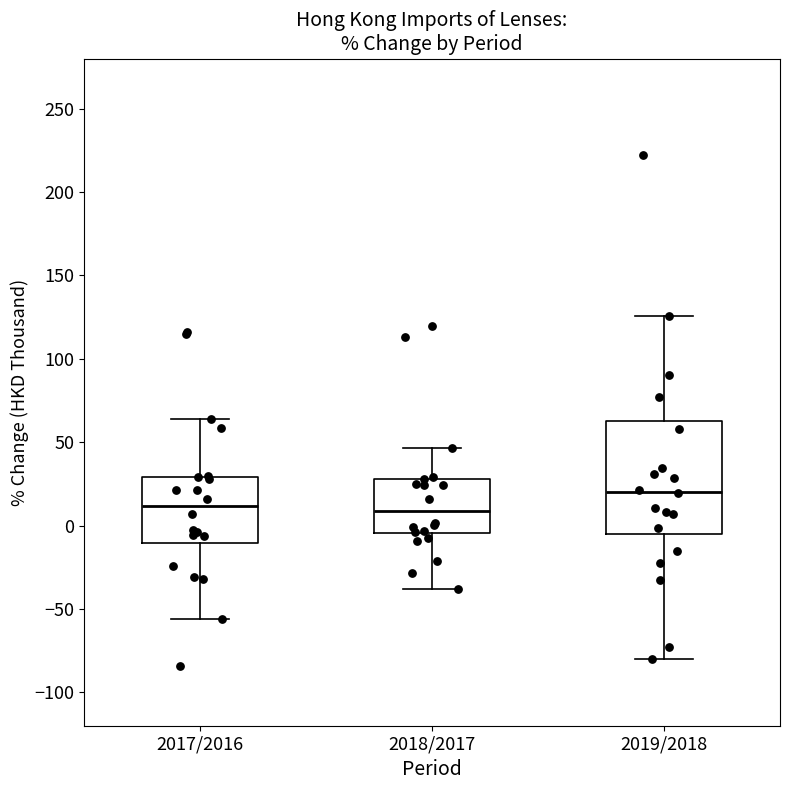

Where does the lower whisker of the box for 2019/2018 end on the y-axis? The values are not printed on the chart, so give them approximately, as read against the axis.

-80